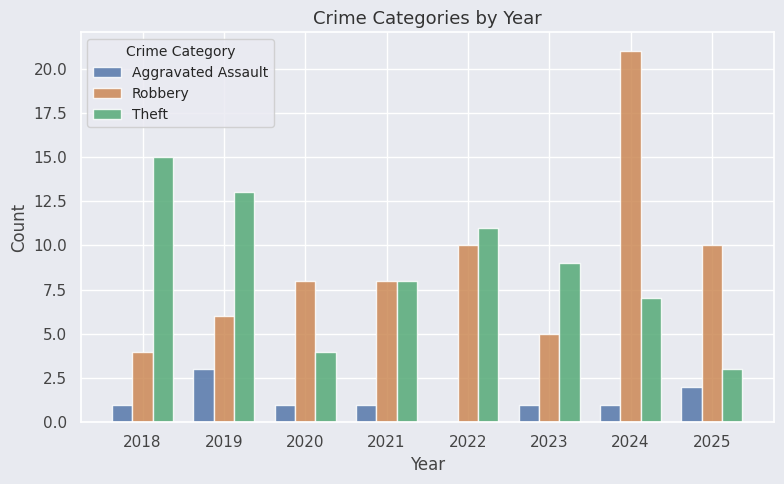

Reading right to left, list all the values displayed in this chart.

Aggravated Assault: 2025=2	2024=1	2023=1	2022=0	2021=1	2020=1	2019=3	2018=1
Robbery: 2025=10	2024=21	2023=5	2022=10	2021=8	2020=8	2019=6	2018=4
Theft: 2025=3	2024=7	2023=9	2022=11	2021=8	2020=4	2019=13	2018=15